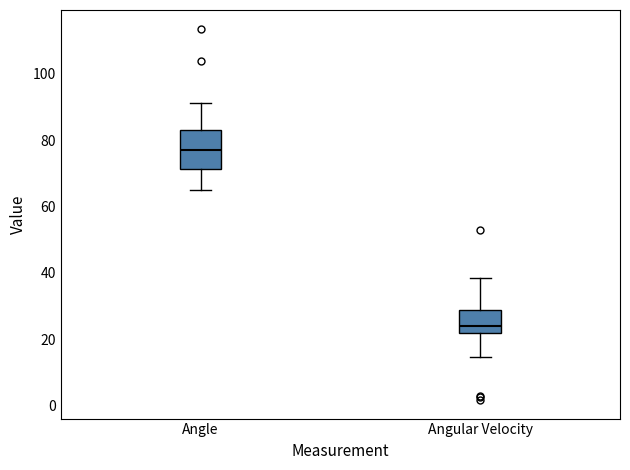

Comparing the boxes themselves (not the whiskers), which one is the tallest?

Angle